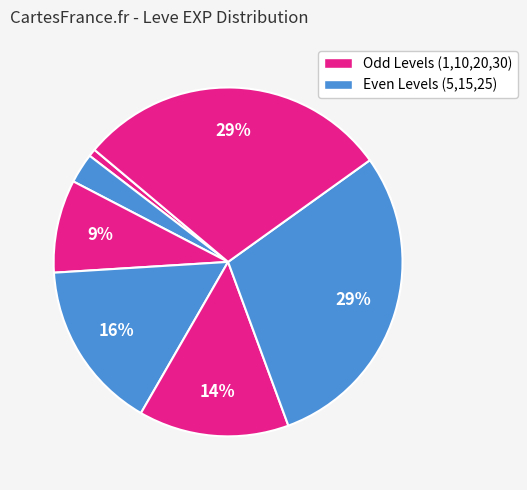

How many segments does this pie chart have?

7